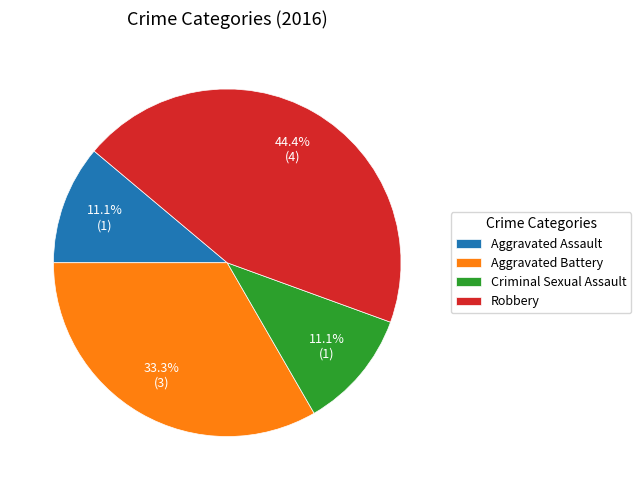

Is it true that Aggravated Assault is 11% of the pie?

True